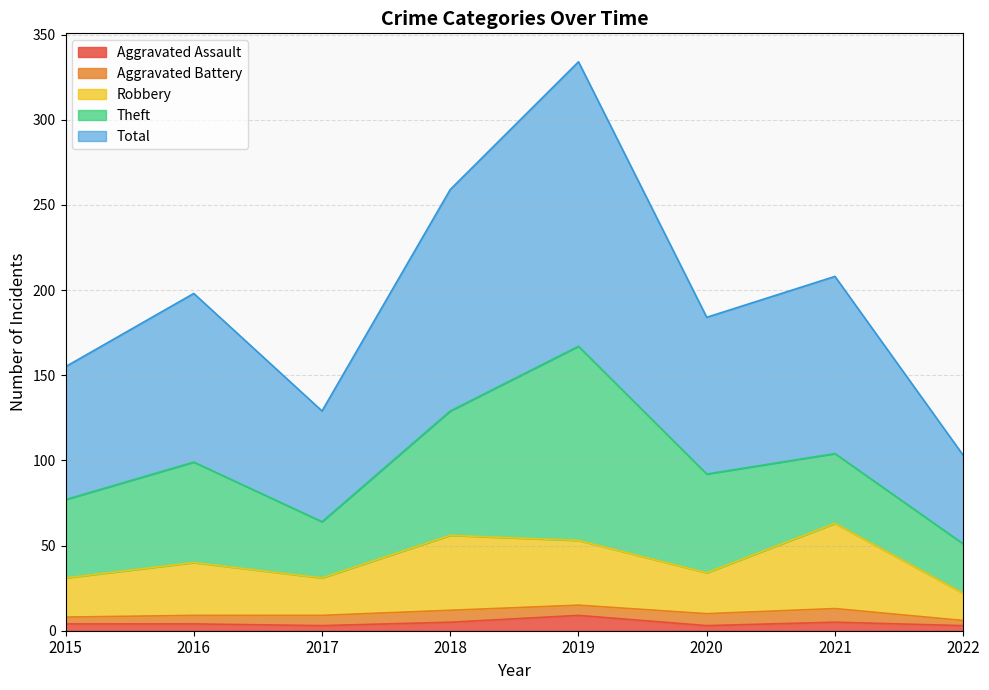

Is the value of Robbery at 2019 greater than the value of Aggravated Assault at 2018?

Yes